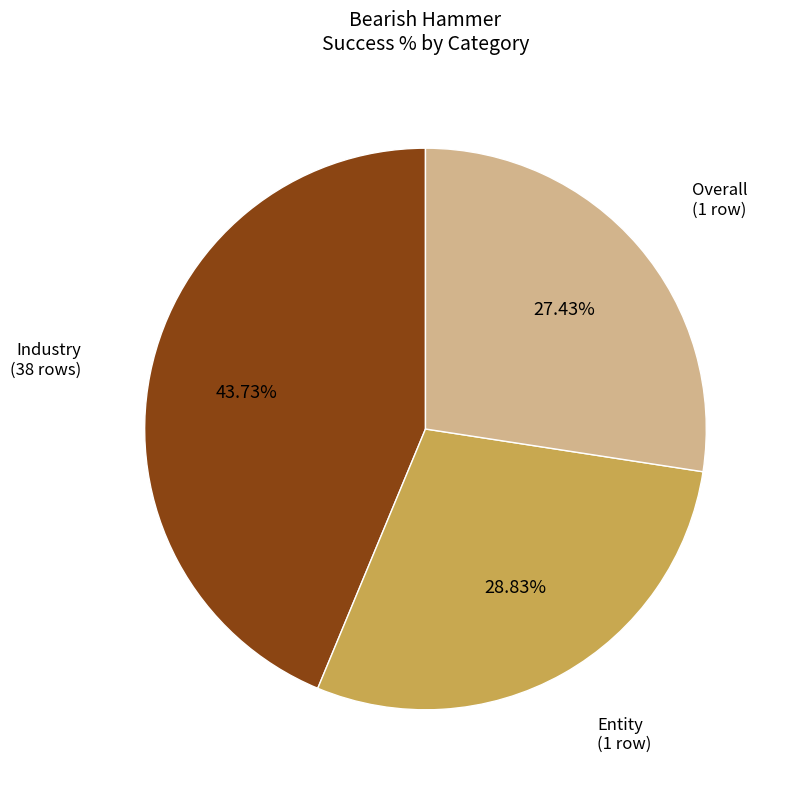

Is there any slice that represents more than half of the pie?

No